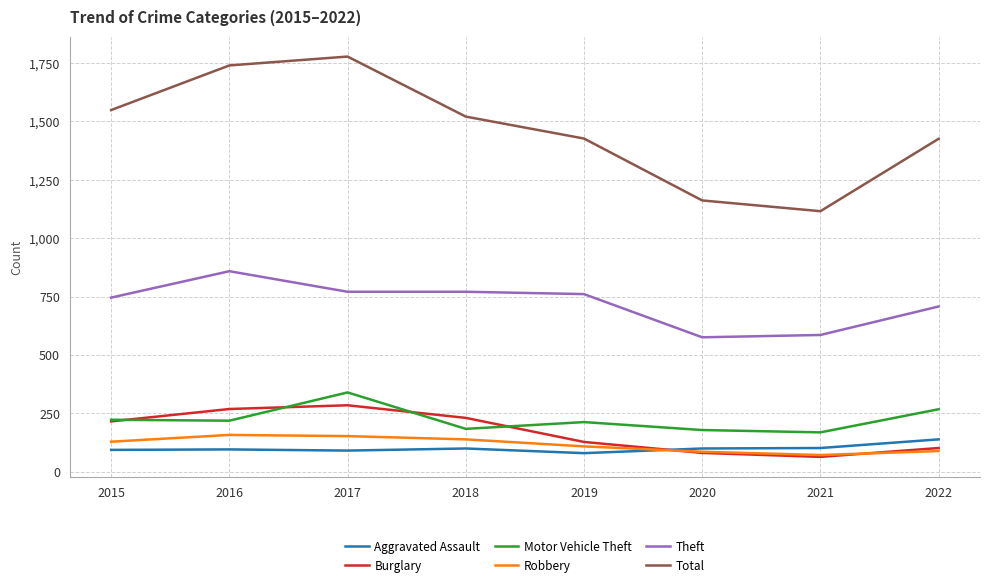

The value of Robbery at 2020 is 86. True or false?

True